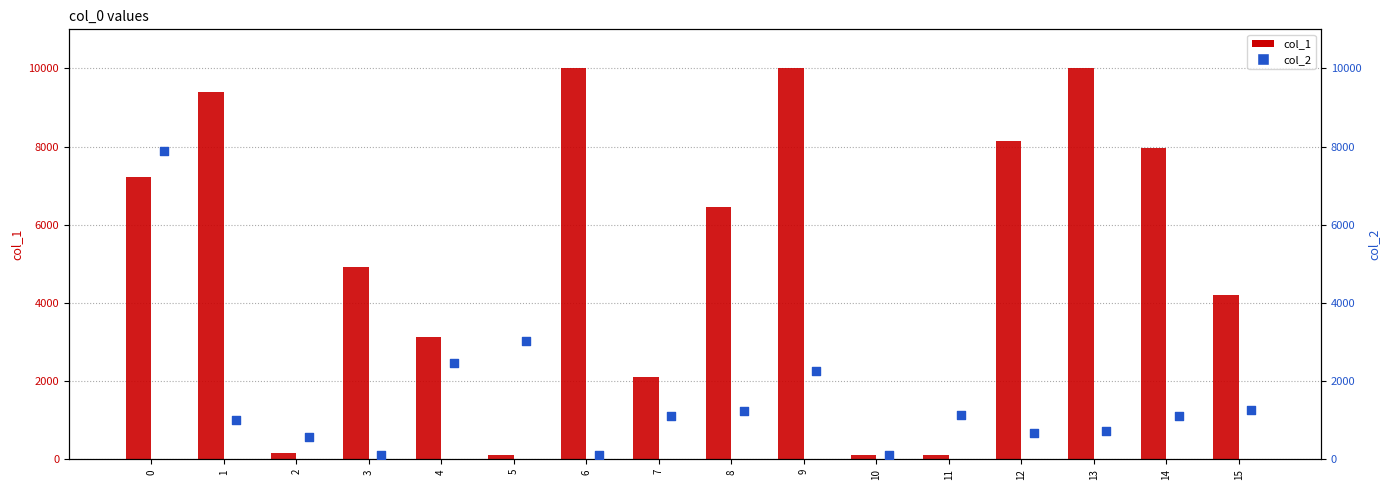

At how many categories does at least one series exceed 4220?

9